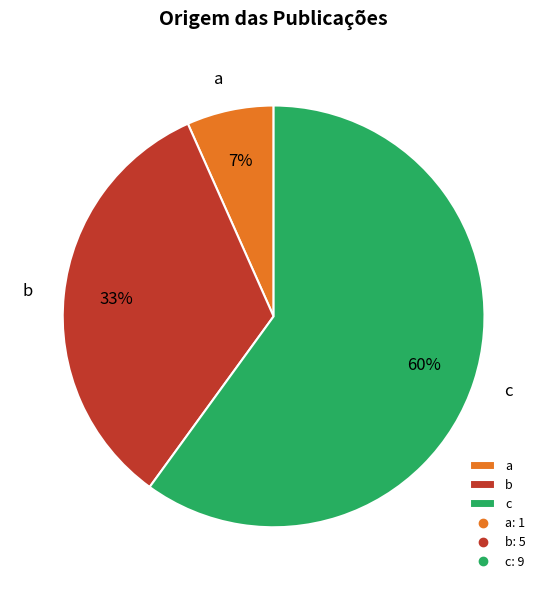

Is there any slice that represents more than half of the pie?

Yes